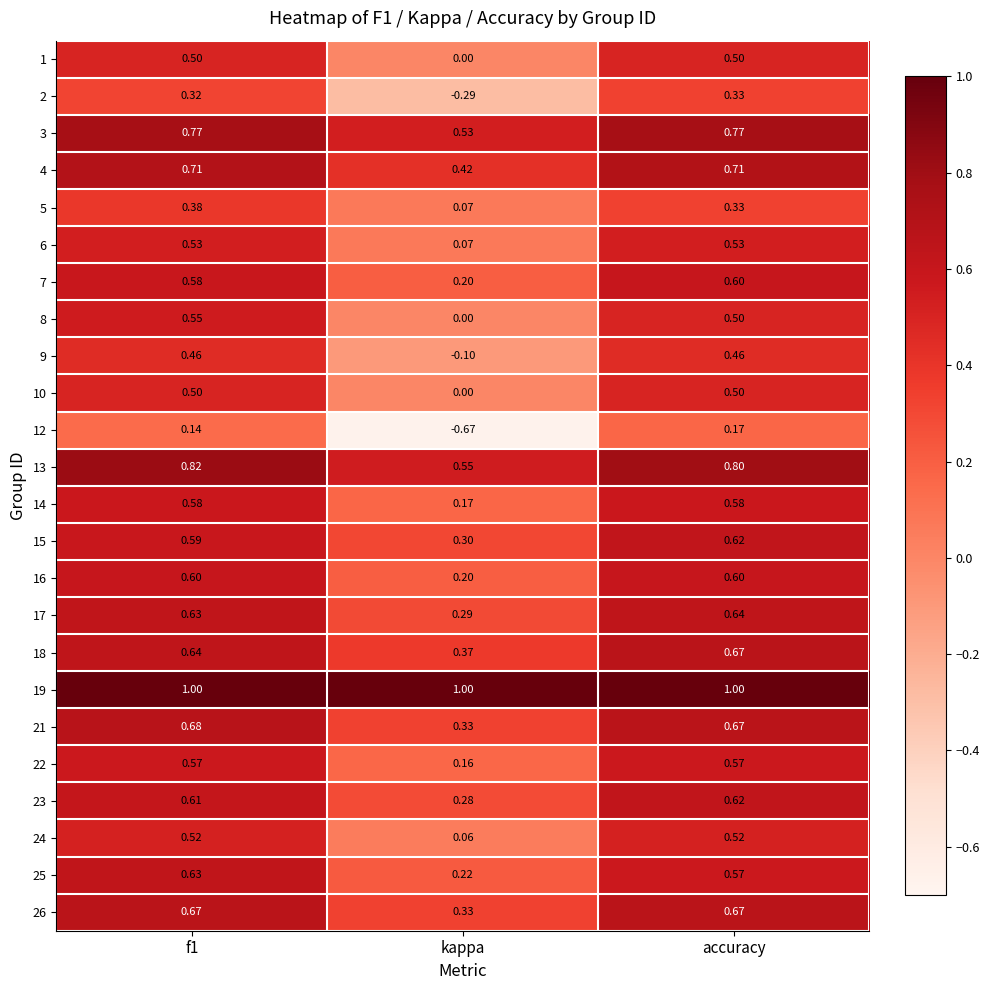

What is the spread (max minus min) of values at accuracy?

0.8